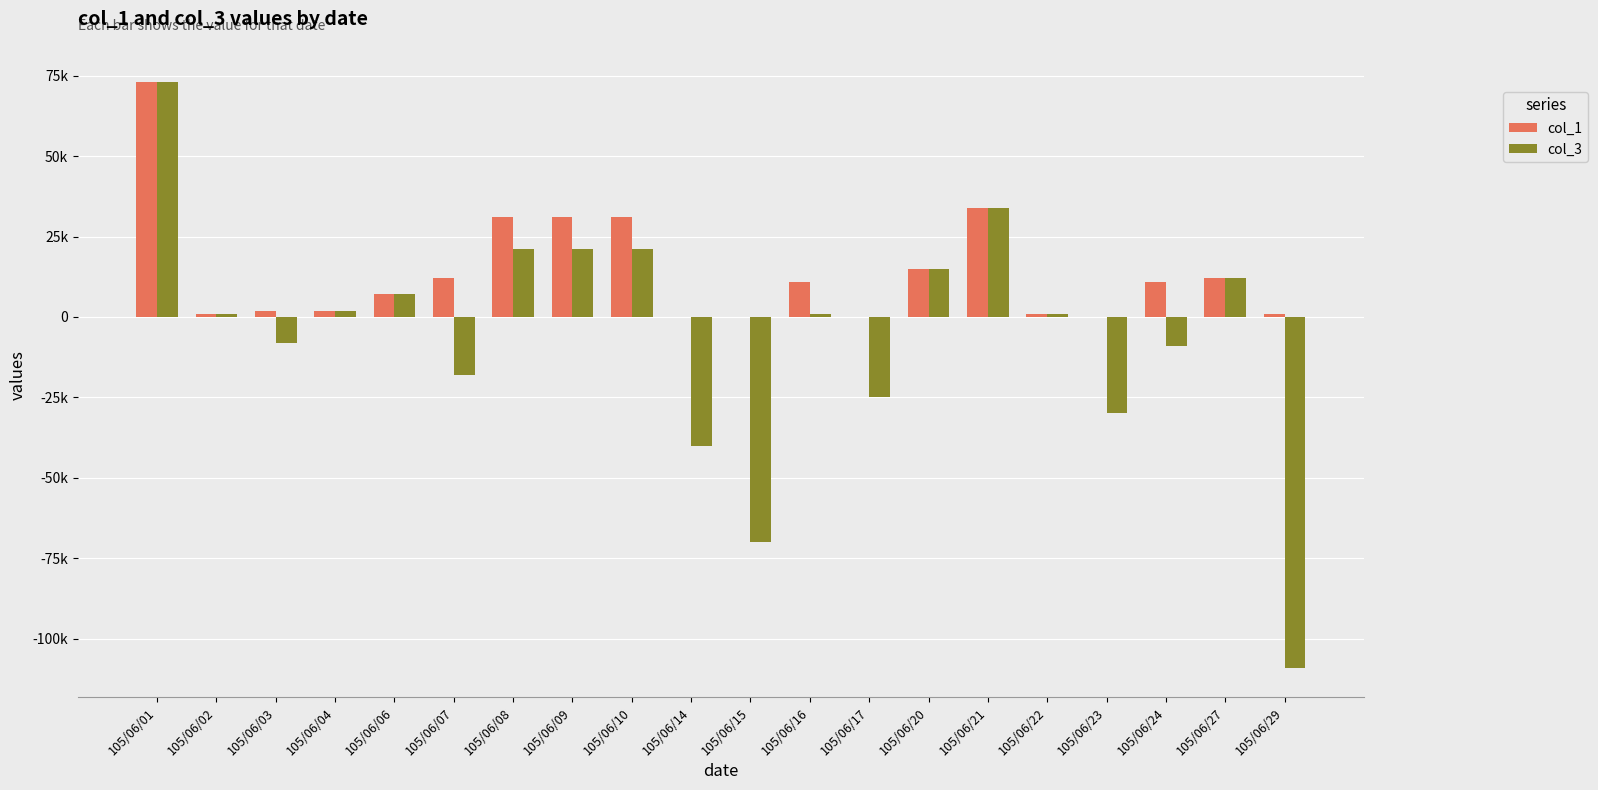

Reading left to right, transcribe all the data shown in this chart.

col_1: 105/06/01=73000	105/06/02=1000	105/06/03=2000	105/06/04=2000	105/06/06=7000	105/06/07=12000	105/06/08=31000	105/06/09=31000	105/06/10=31000	105/06/14=0	105/06/15=0	105/06/16=11000	105/06/17=0	105/06/20=15000	105/06/21=34000	105/06/22=1000	105/06/23=0	105/06/24=11000	105/06/27=12000	105/06/29=1000
col_3: 105/06/01=73000	105/06/02=1000	105/06/03=-8000	105/06/04=2000	105/06/06=7000	105/06/07=-18000	105/06/08=21000	105/06/09=21000	105/06/10=21000	105/06/14=-40000	105/06/15=-70000	105/06/16=1000	105/06/17=-25000	105/06/20=15000	105/06/21=34000	105/06/22=1000	105/06/23=-30000	105/06/24=-9000	105/06/27=12000	105/06/29=-109000